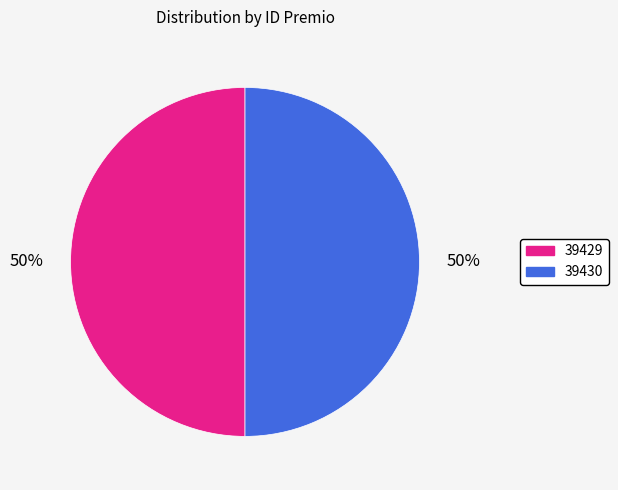

Approximately how many times larger is the value at 39430 compared to 39429?

1.0